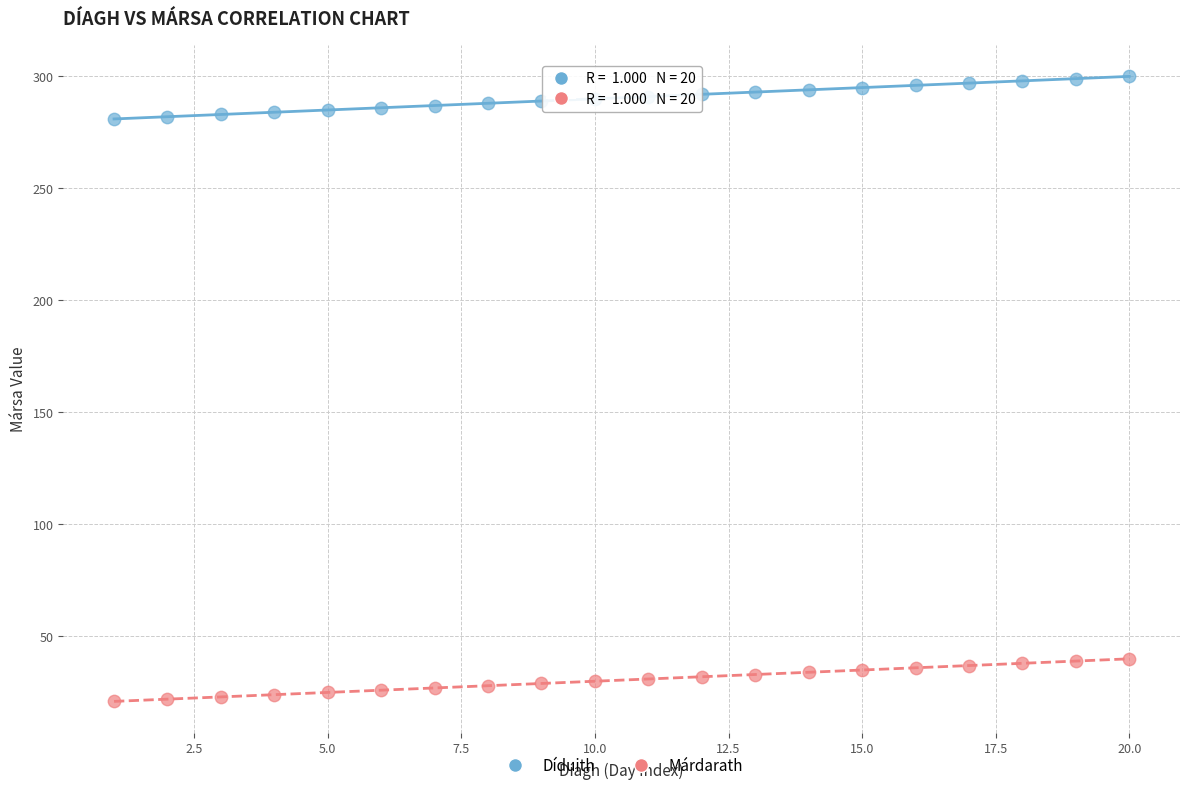

Which series reaches the maximum Y coordinate?

Díduith